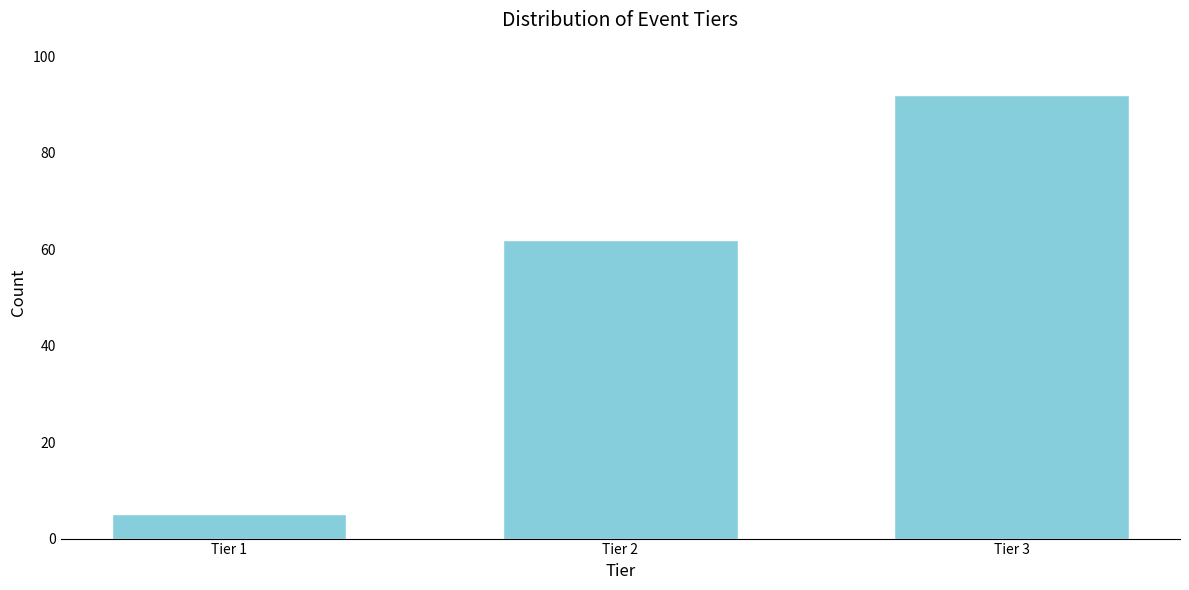

Reading right to left, list all the values displayed in this chart.

92	62	5